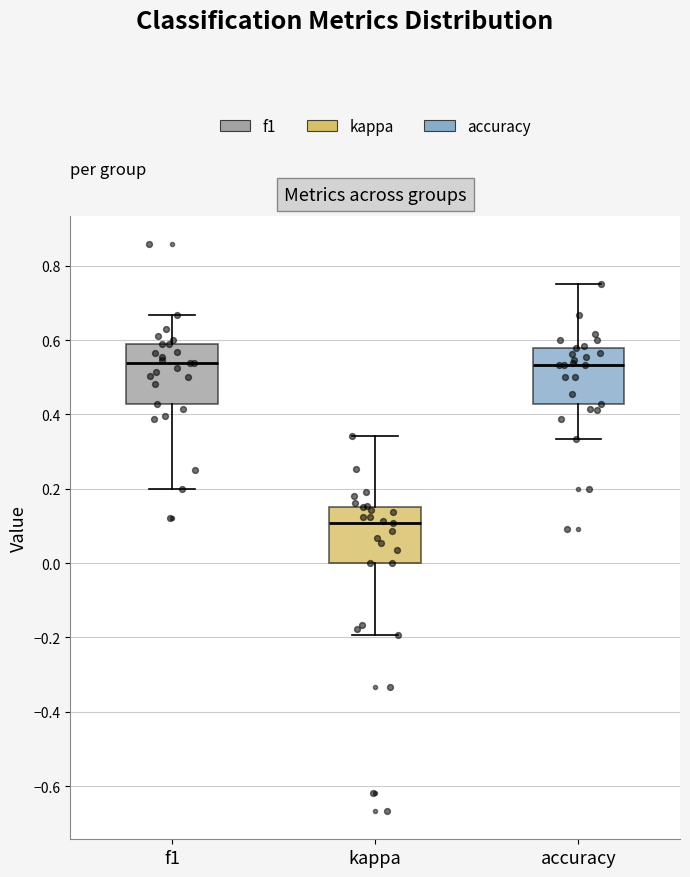

Reading left to right, read every box against the y-axis: the position of its median line, the range the box covers, and the ends of its whiskers. The values are not printed on the chart, so give them approximately, as read against the axis.

f1: median 0.54, box 0.42 to 0.58, whiskers 0.20 to 0.66
kappa: median 0.10, box 0.00 to 0.16, whiskers -0.20 to 0.34
accuracy: median 0.54, box 0.42 to 0.58, whiskers 0.34 to 0.76